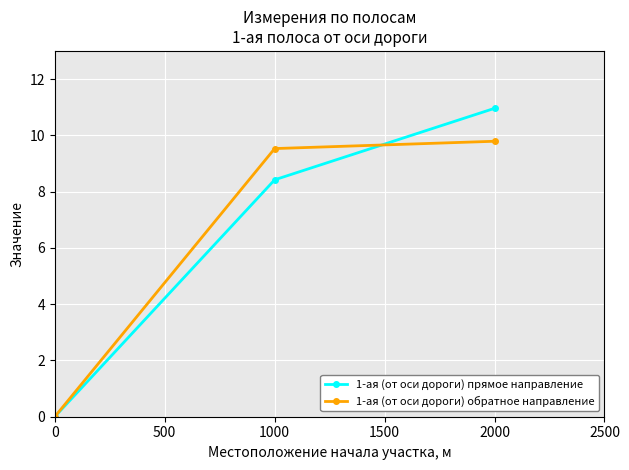

At which label does 1-ая (от оси дороги) прямое направление reach its peak?

2000